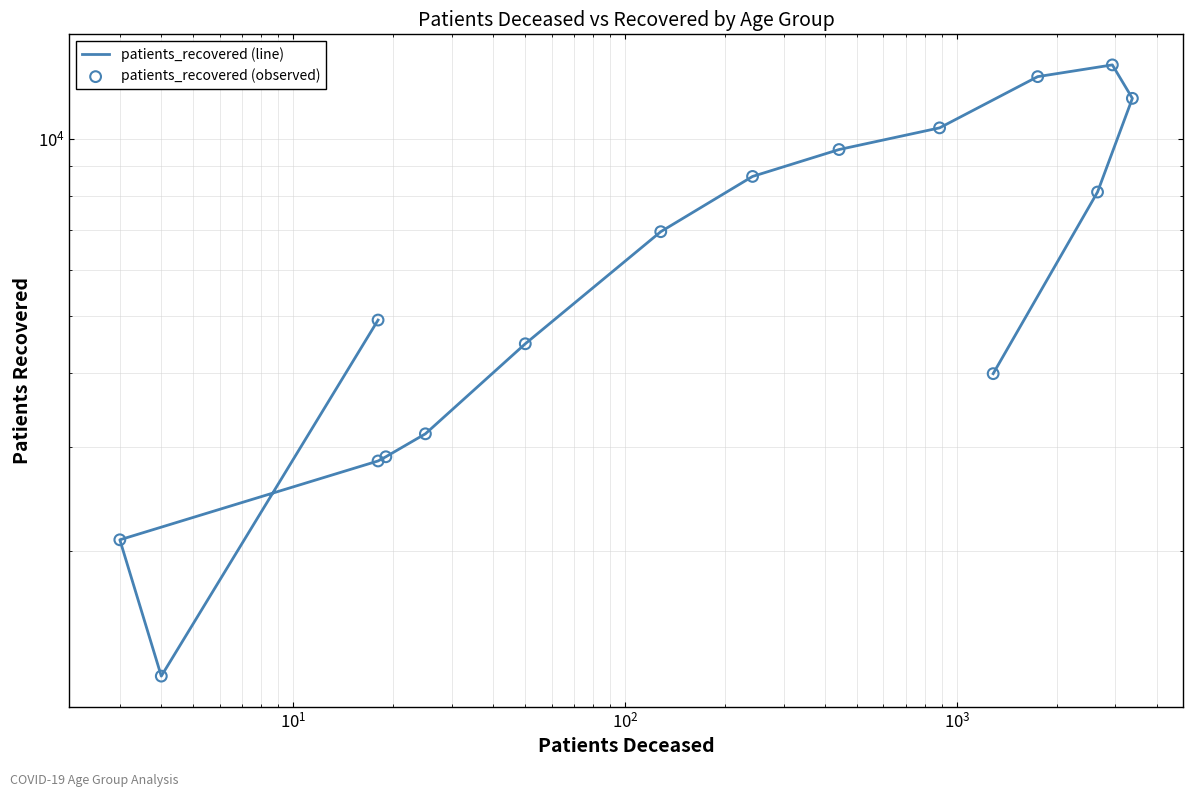

What are all the series names shown in the legend?

patients_recovered (line), patients_recovered (observed)